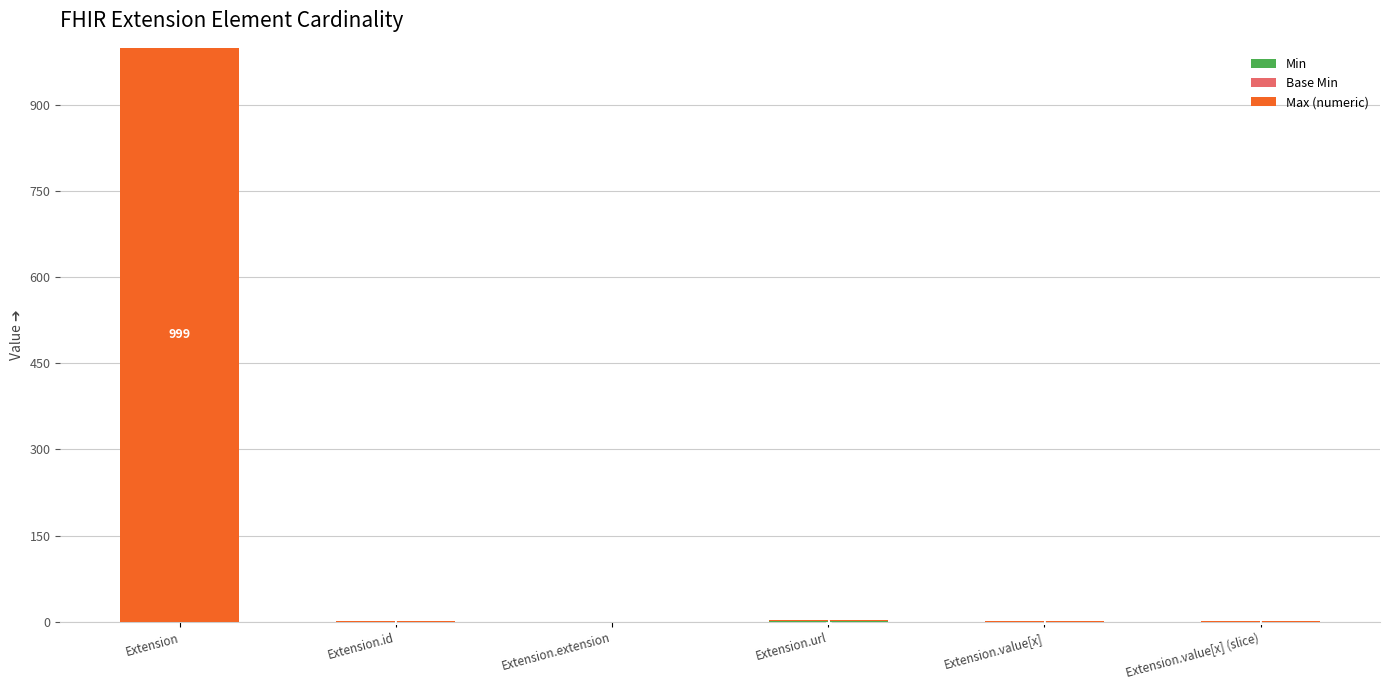

Are the bars grouped side by side (vs. stacked)?

No